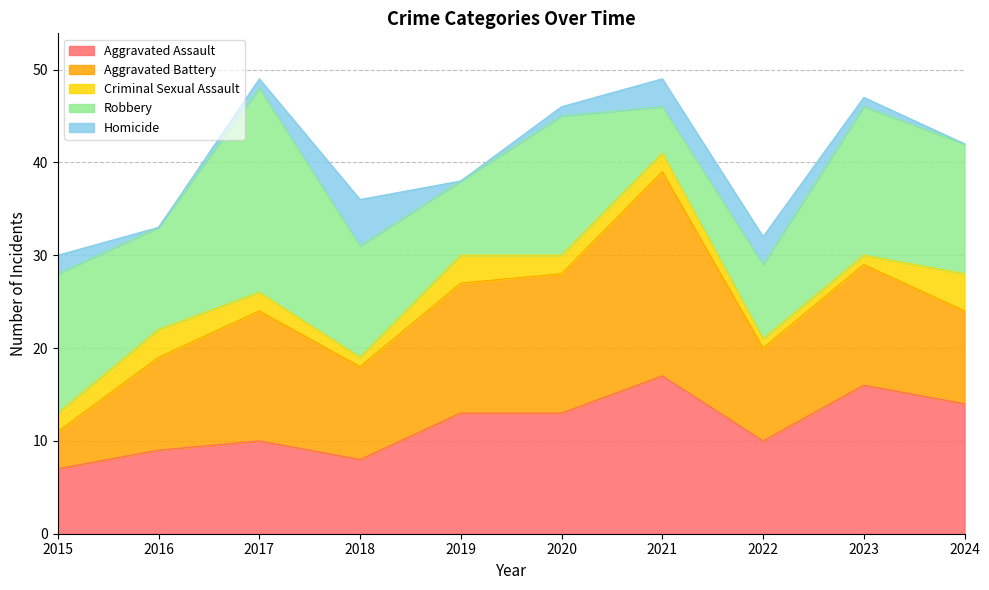

Where do Robbery and Aggravated Assault first cross each other?

2018 and 2019